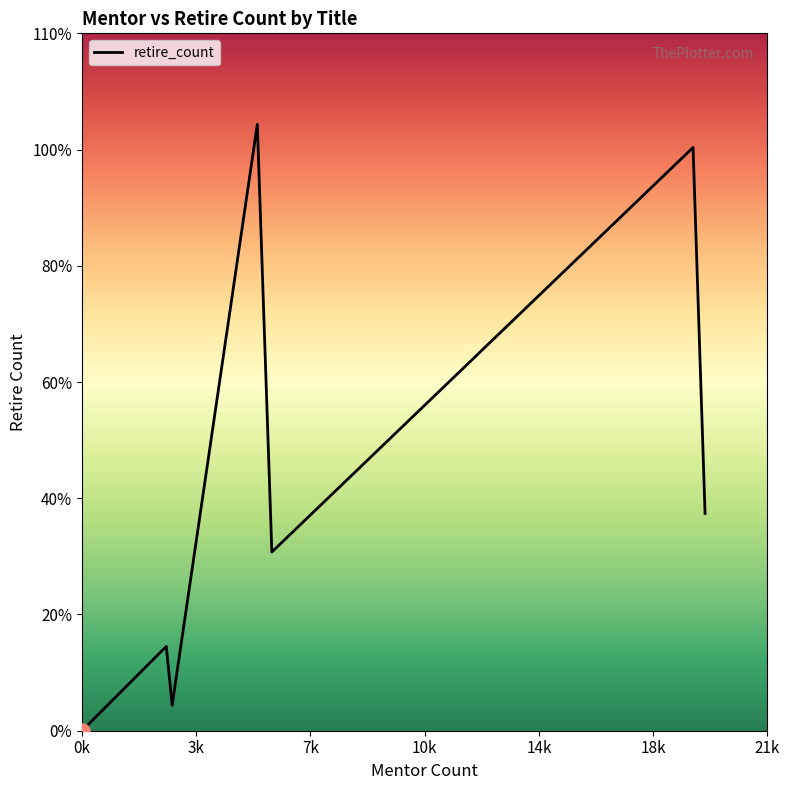

Is this an area chart (filled region under the line)?

Yes